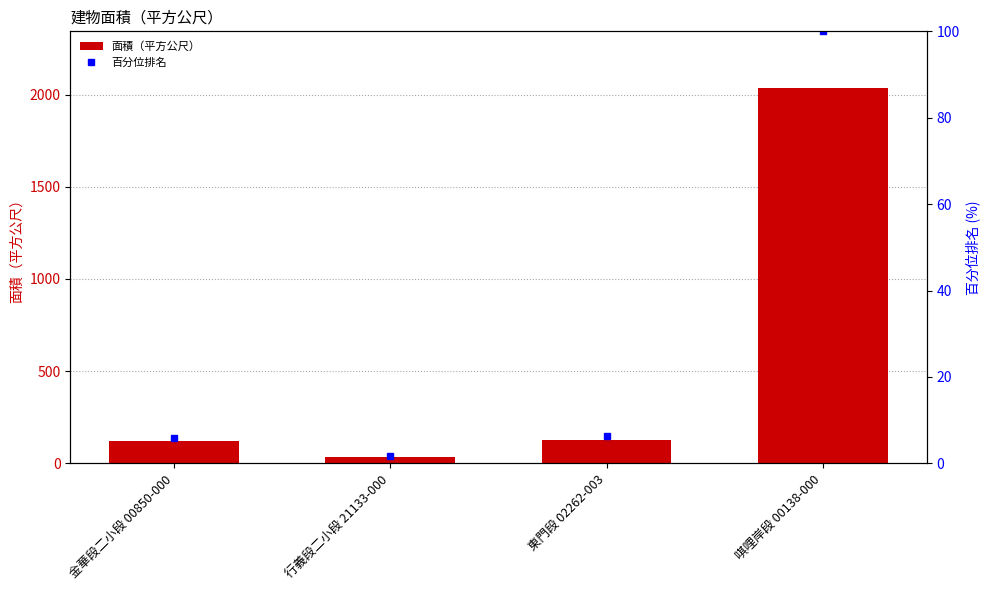

What are all the series names shown in the legend?

面積（平方公尺）, 百分位排名